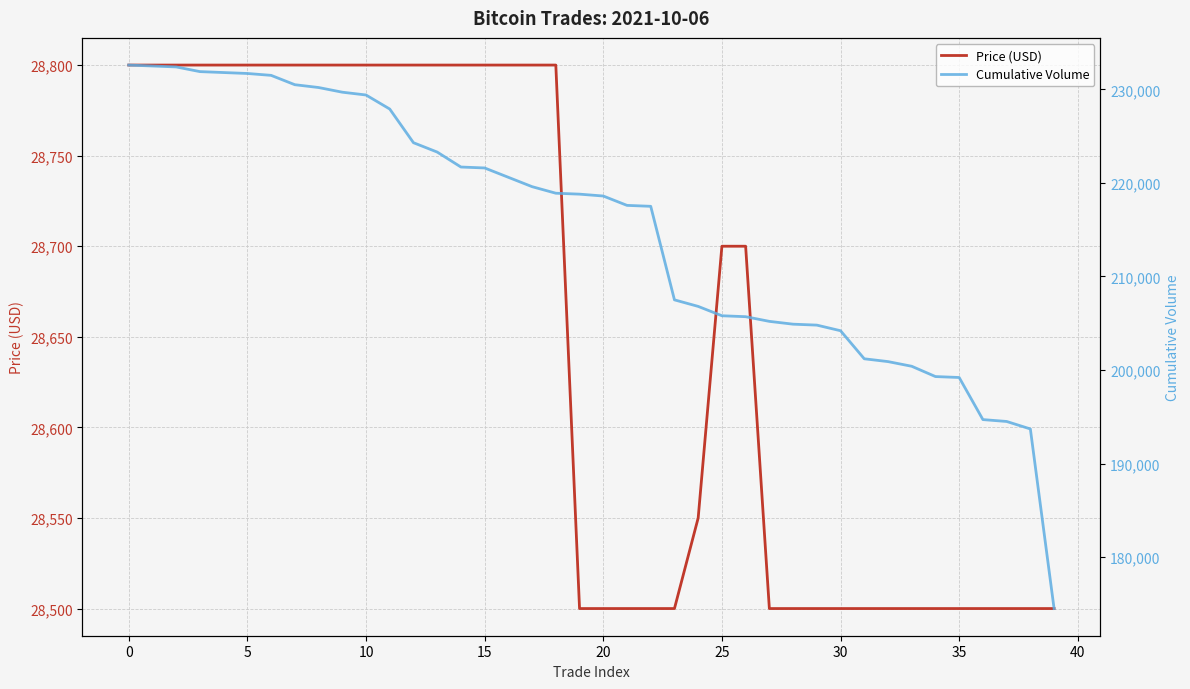

What is the sum of all Price (USD) values?

1146150